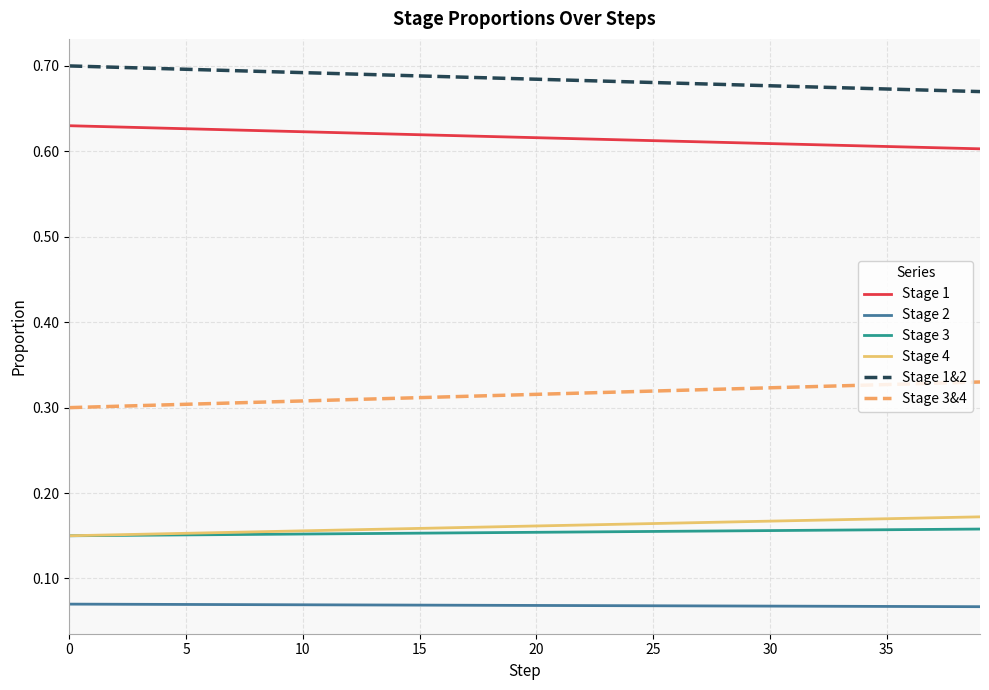

True or false: Stage 1&2 and Stage 1 cross at least once.

False